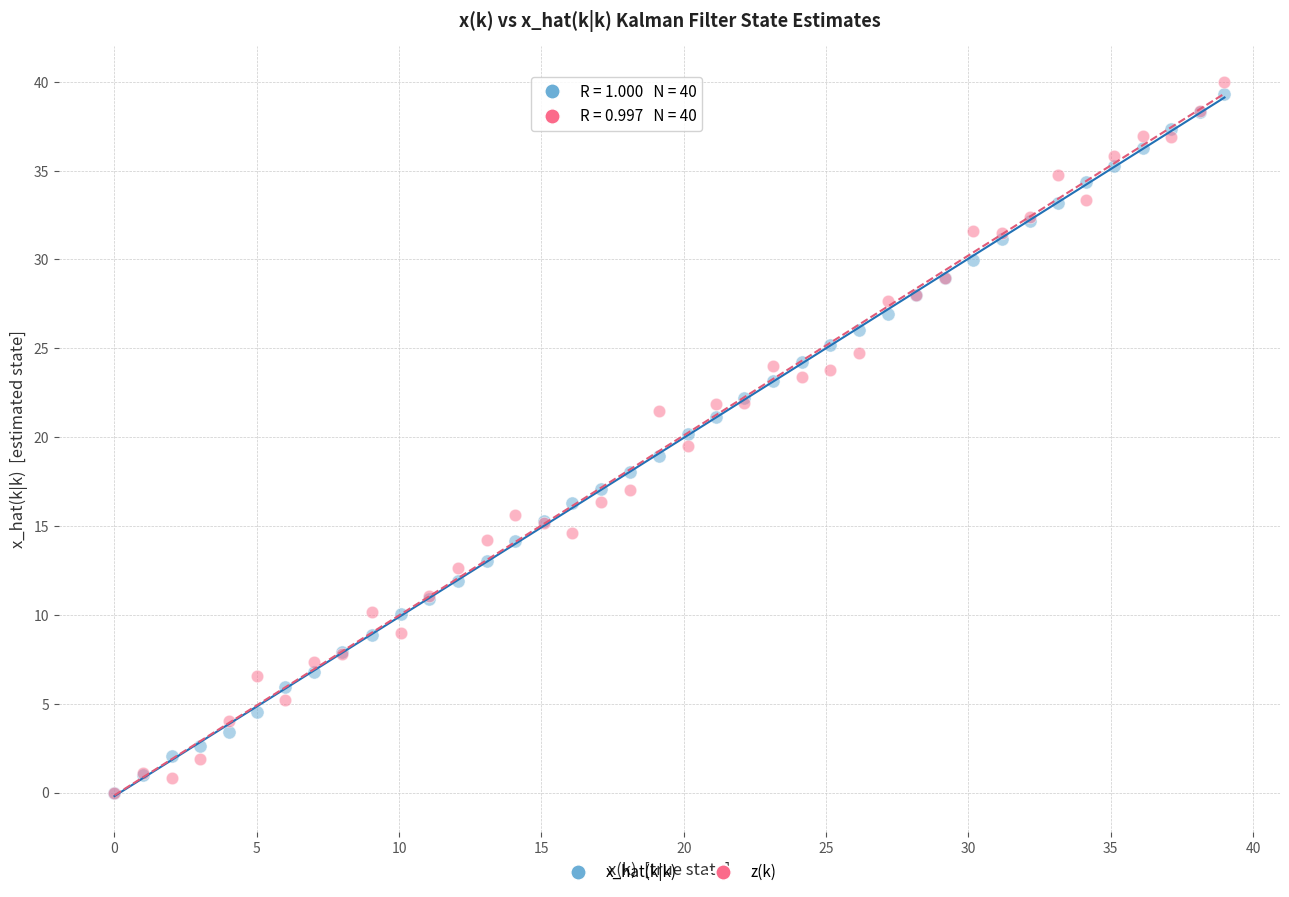

Which series contains the highest Y value?

z(k)